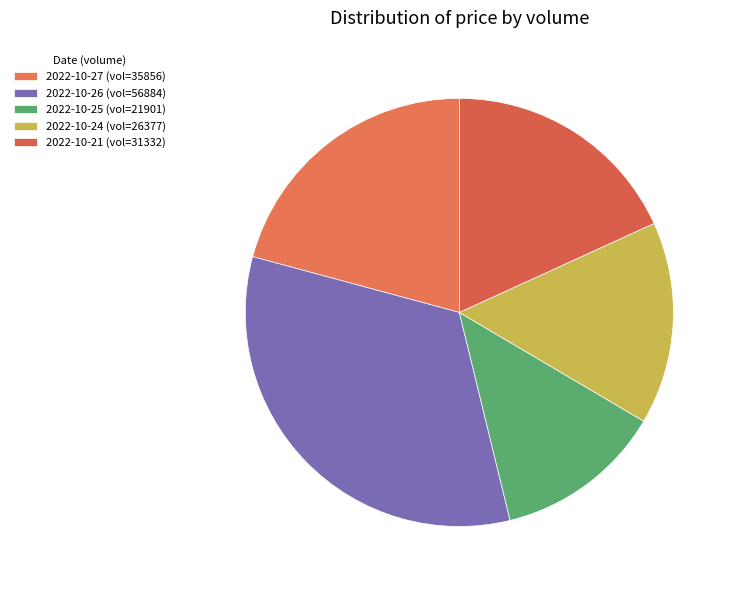

Count the number of slices in the pie.

5